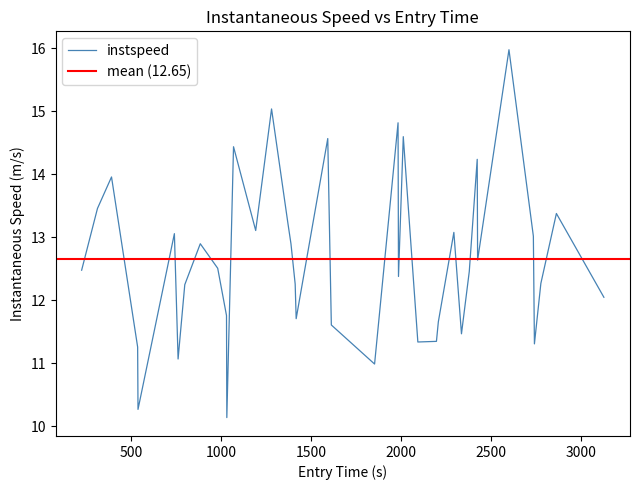

What is the minimum value for instspeed?

10.1